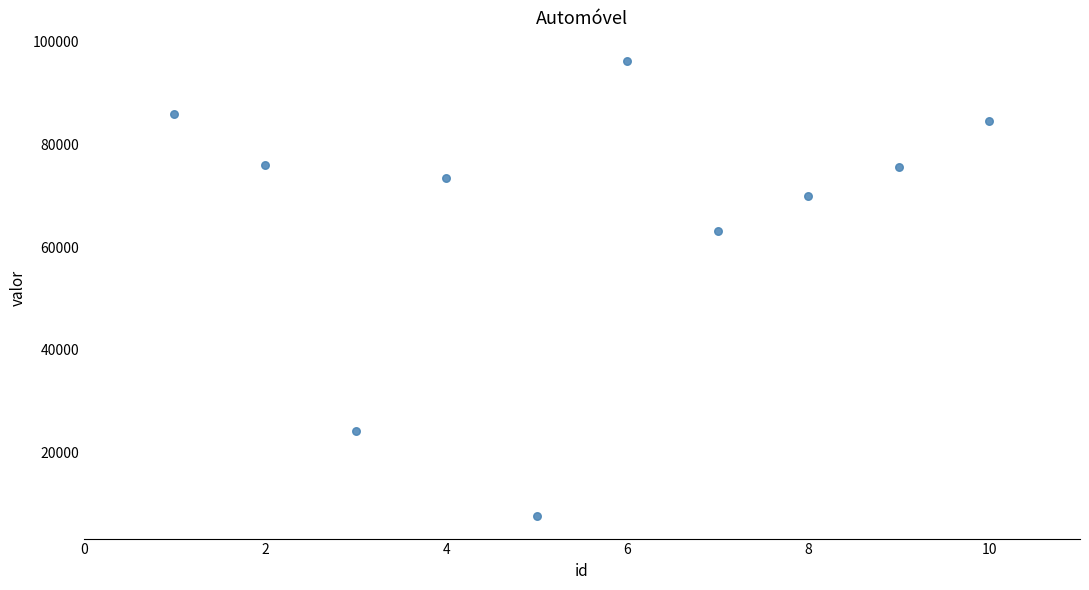

What is the average X value?

6